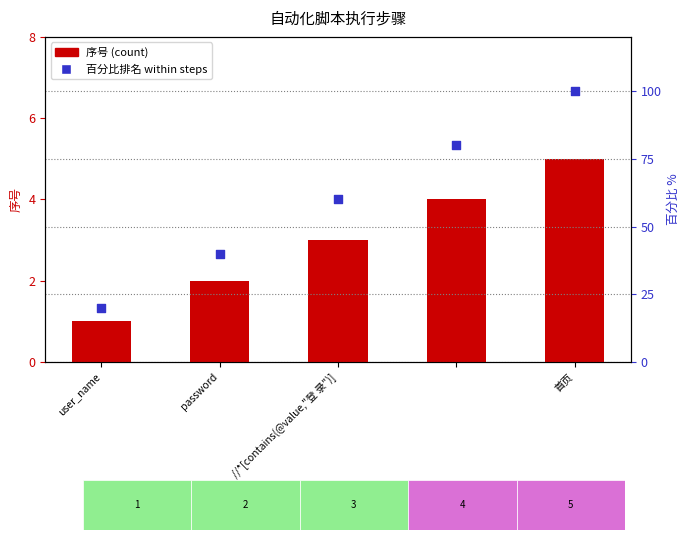

What is the total value across all series at //*[contains(@value,"登 录")]?

63